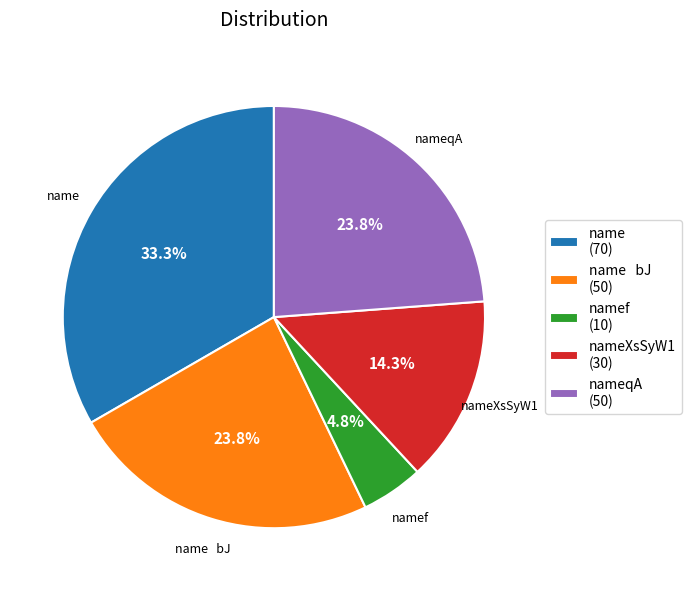

True or false: namef accounts for 5% of the total.

True